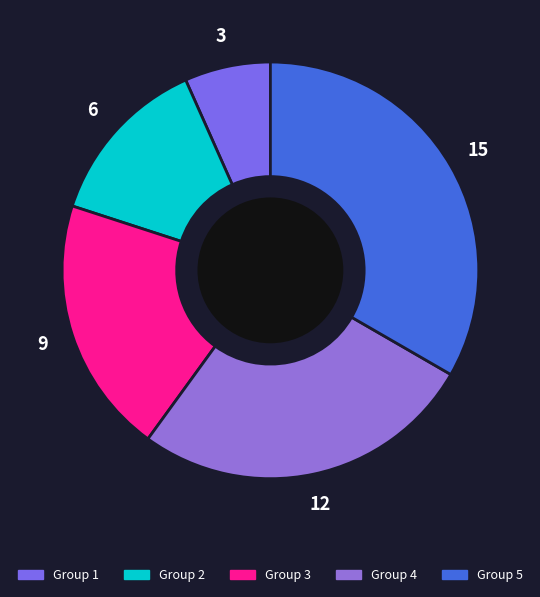

What is the ratio of the value at Group 5 to the value at Group 4?

1.2